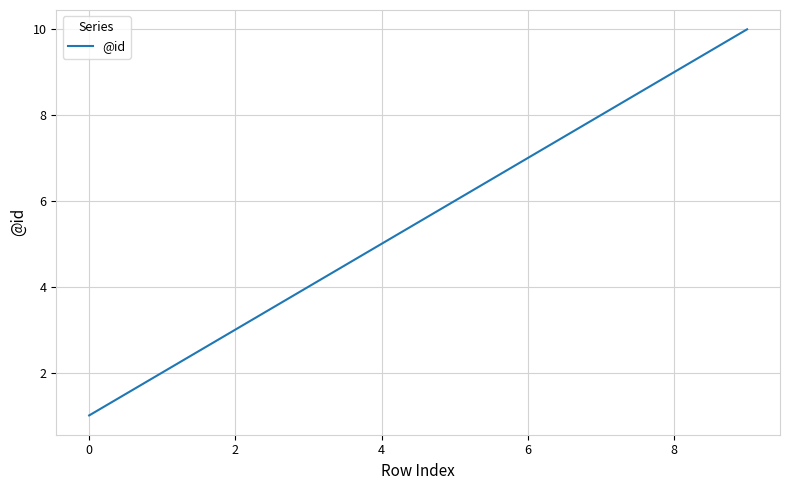

What is the maximum value shown in the chart?

10